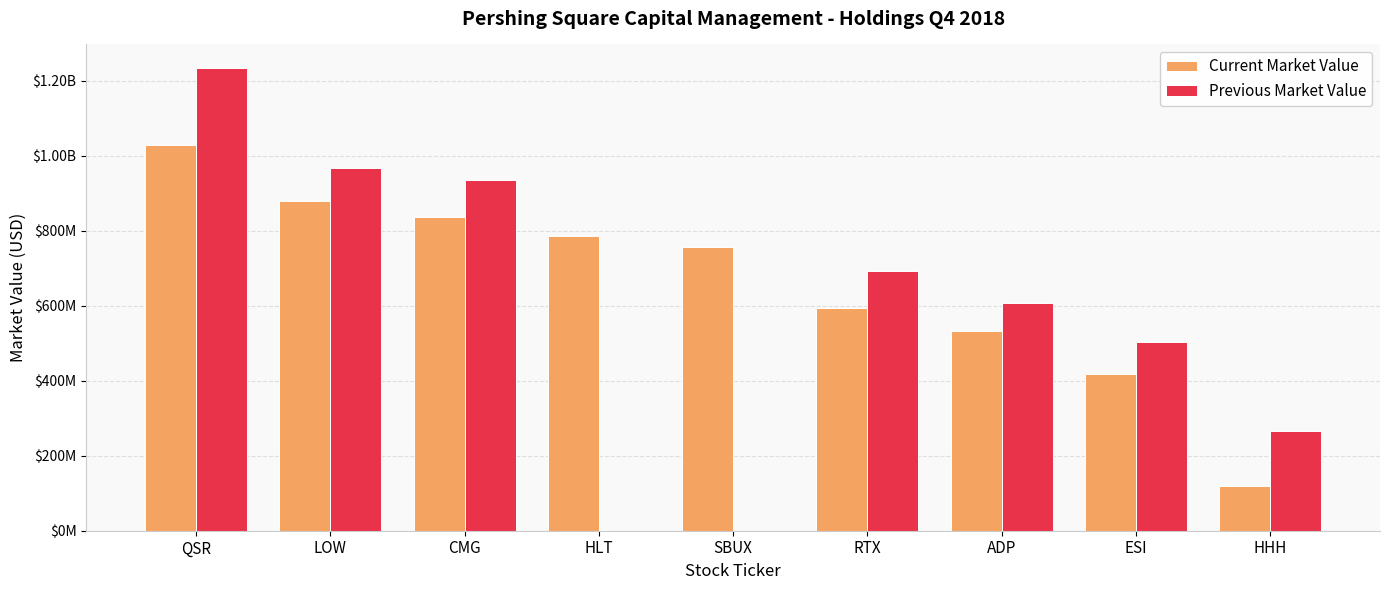

Does the chart contain stacked bars?

No